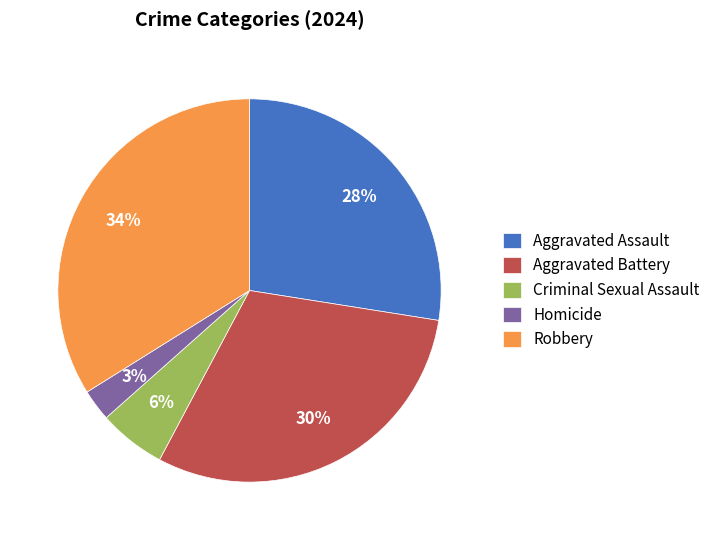

Is Robbery the majority of the pie?

No